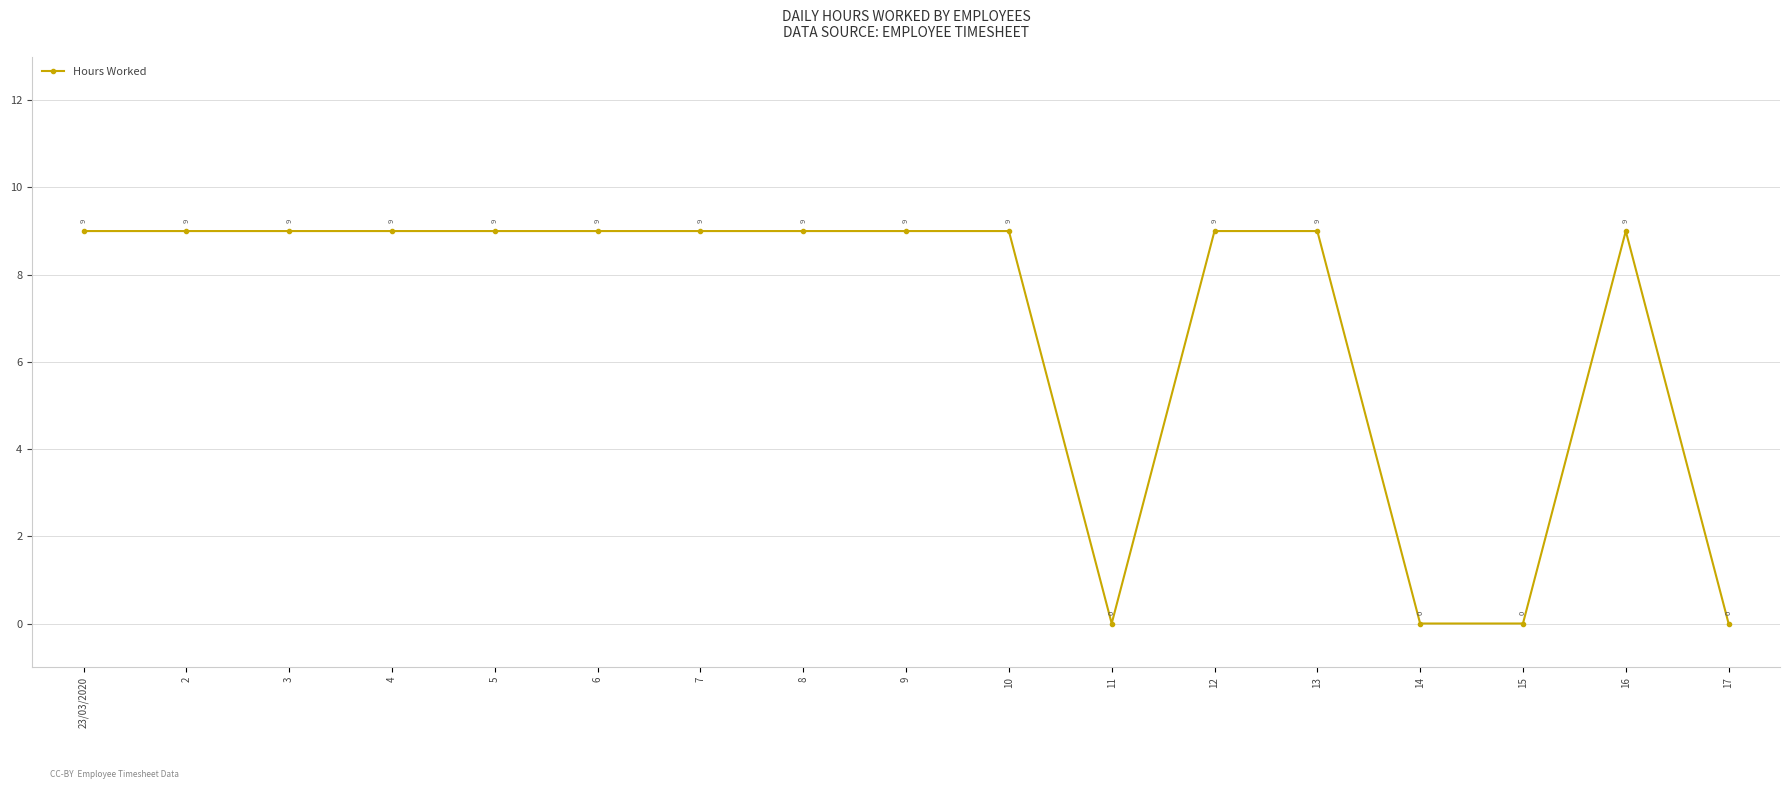

What is the difference between the maximum and minimum values?

9